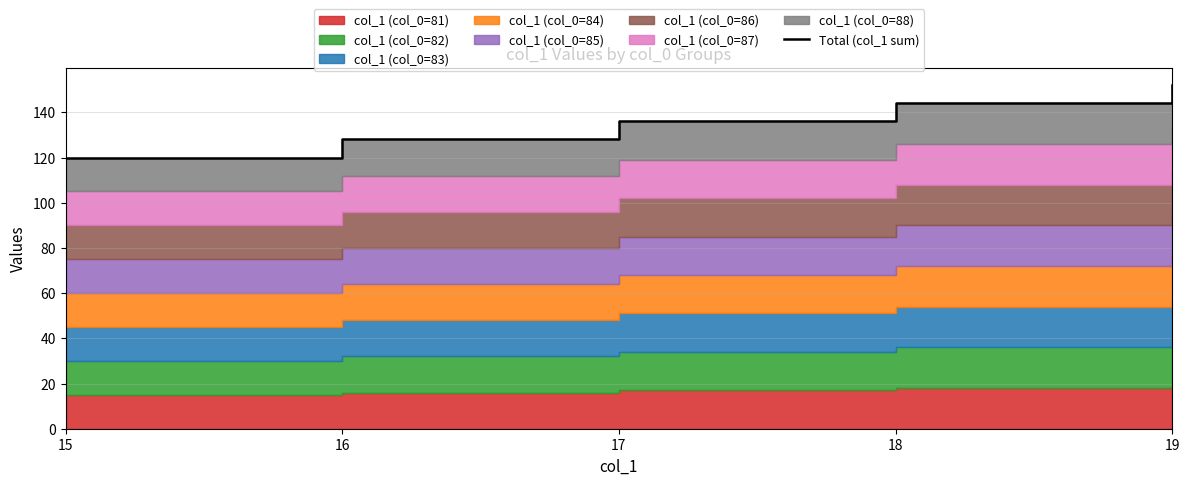

True or false: the data shows 83 at 16.

False